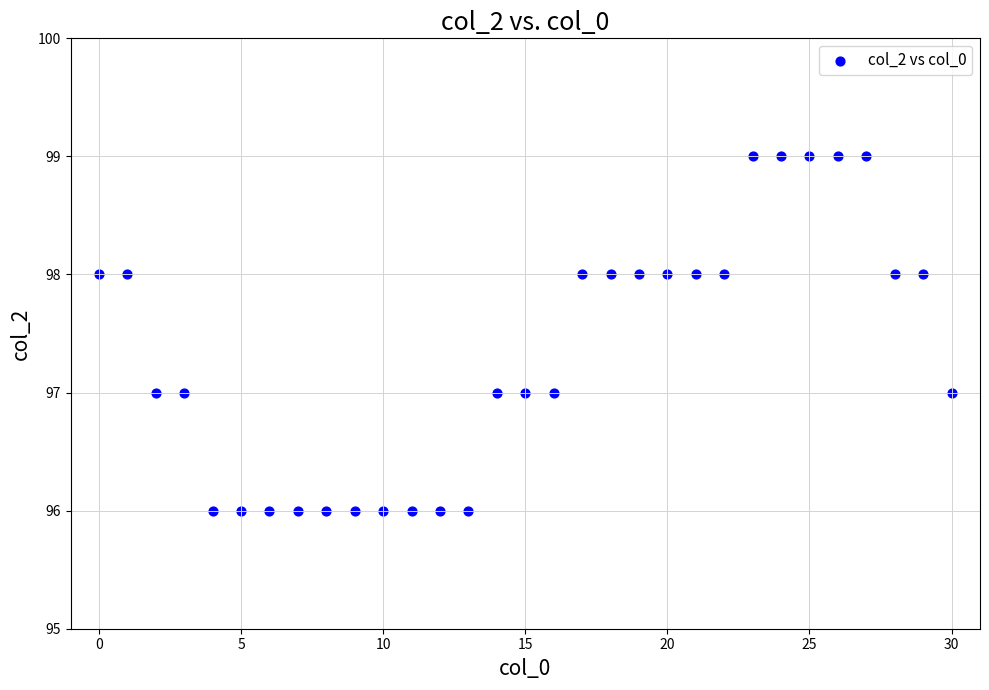

What is the range of Y values (max minus min)?

3